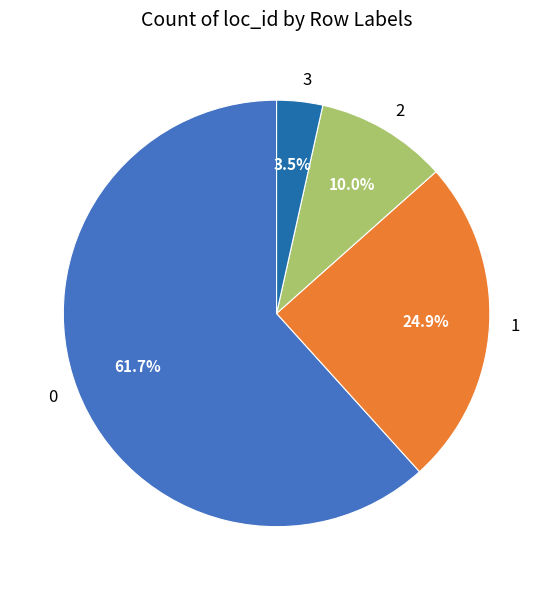

How many segments does this pie chart have?

4